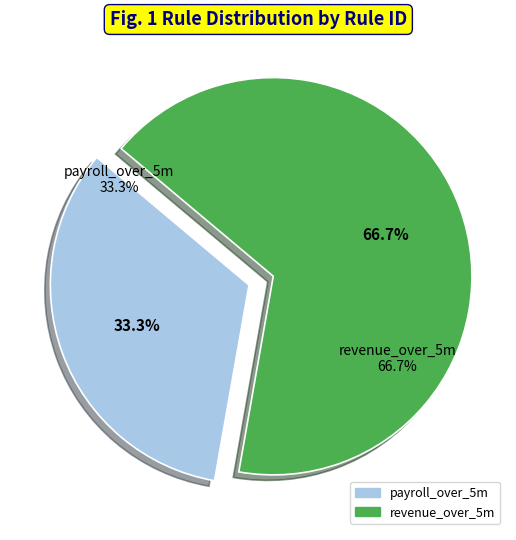

To the nearest percent, what is the difference between the payroll_over_5m and revenue_over_5m slice percentages?

33%